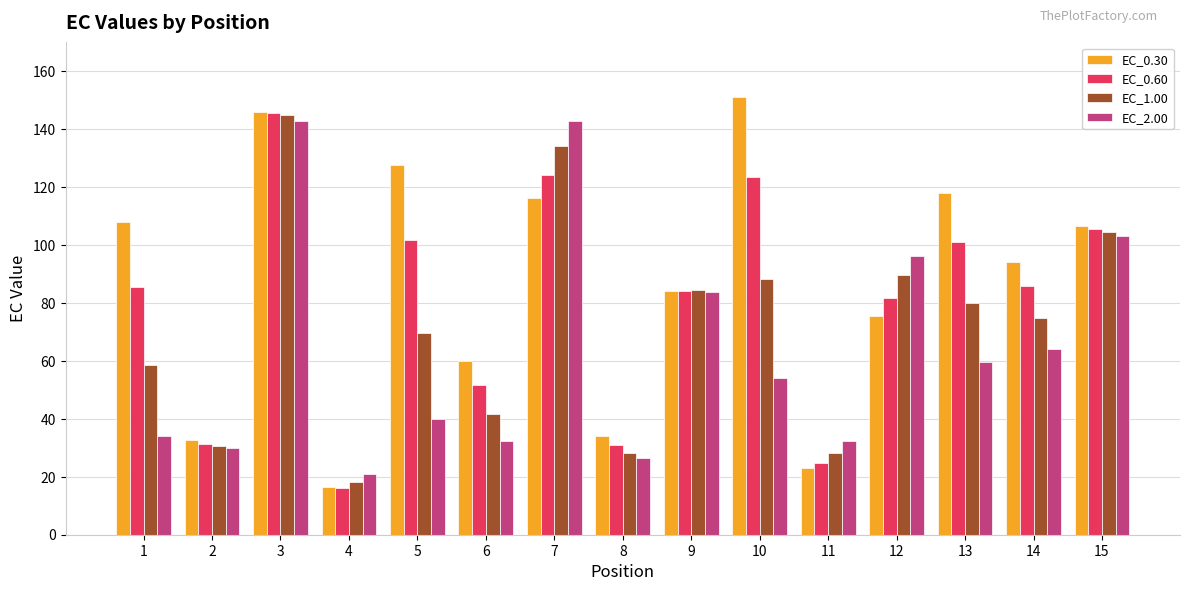

Which label corresponds to the largest value in the chart?

10